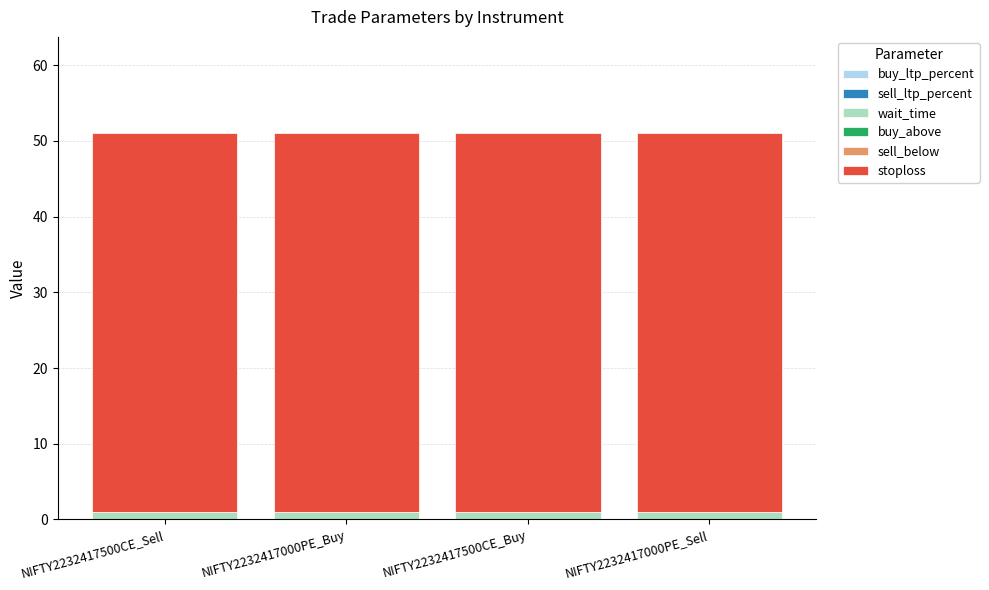

How many data points does each series have?

4